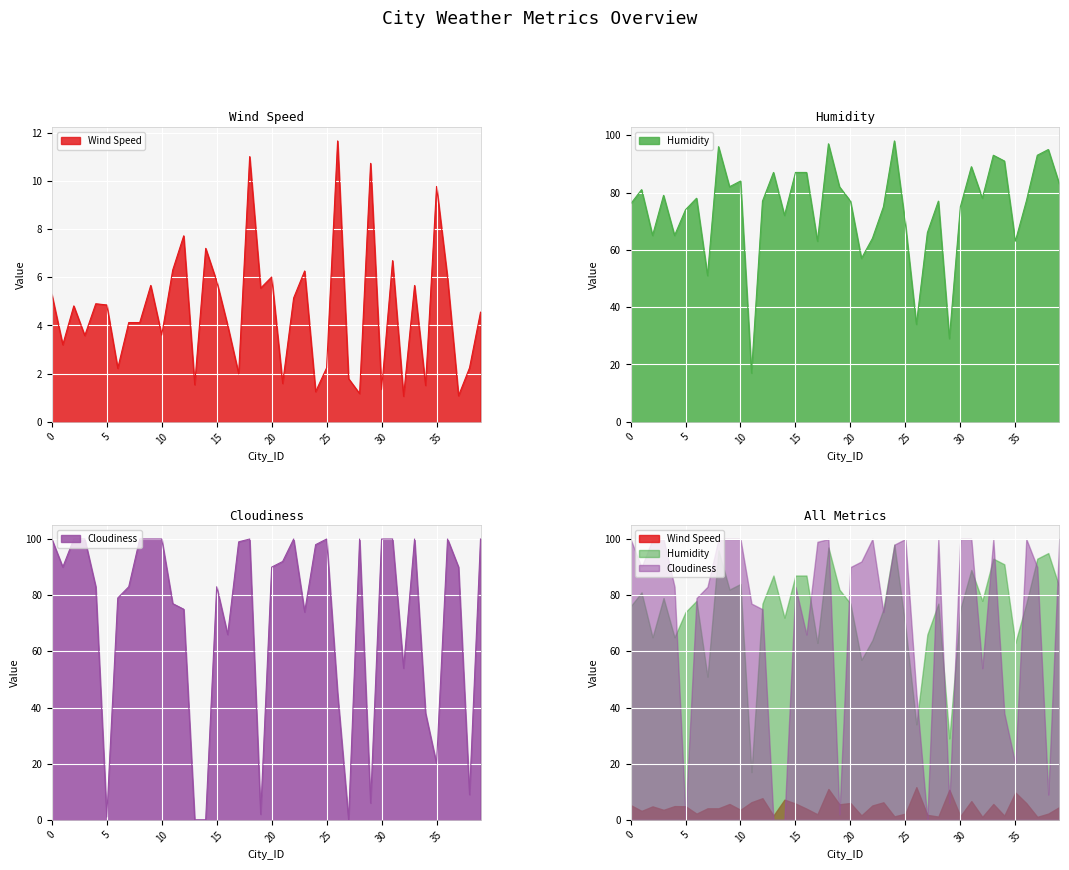

True or false: Cloudiness has a value of 55.3 at 28.

False